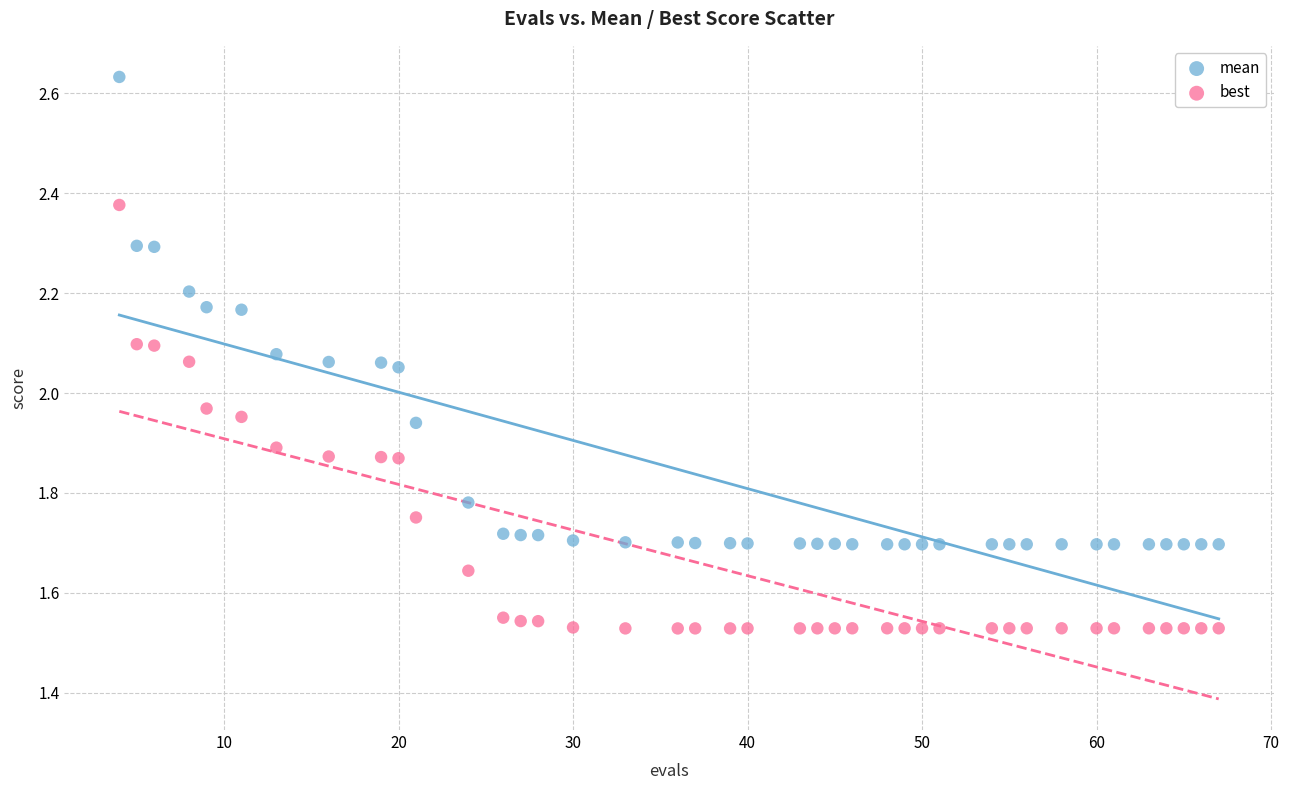

Which series reaches the maximum Y coordinate?

mean